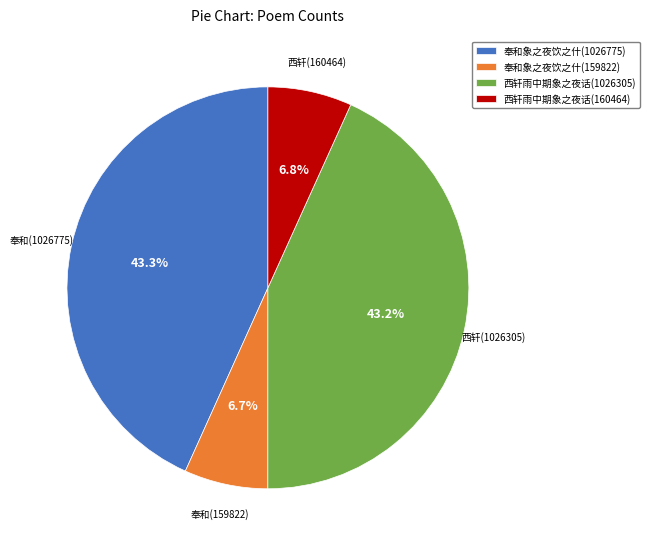

Do 西轩雨中期象之夜话(160464) and 奉和象之夜饮之什(159822) together represent more than half of the pie?

No